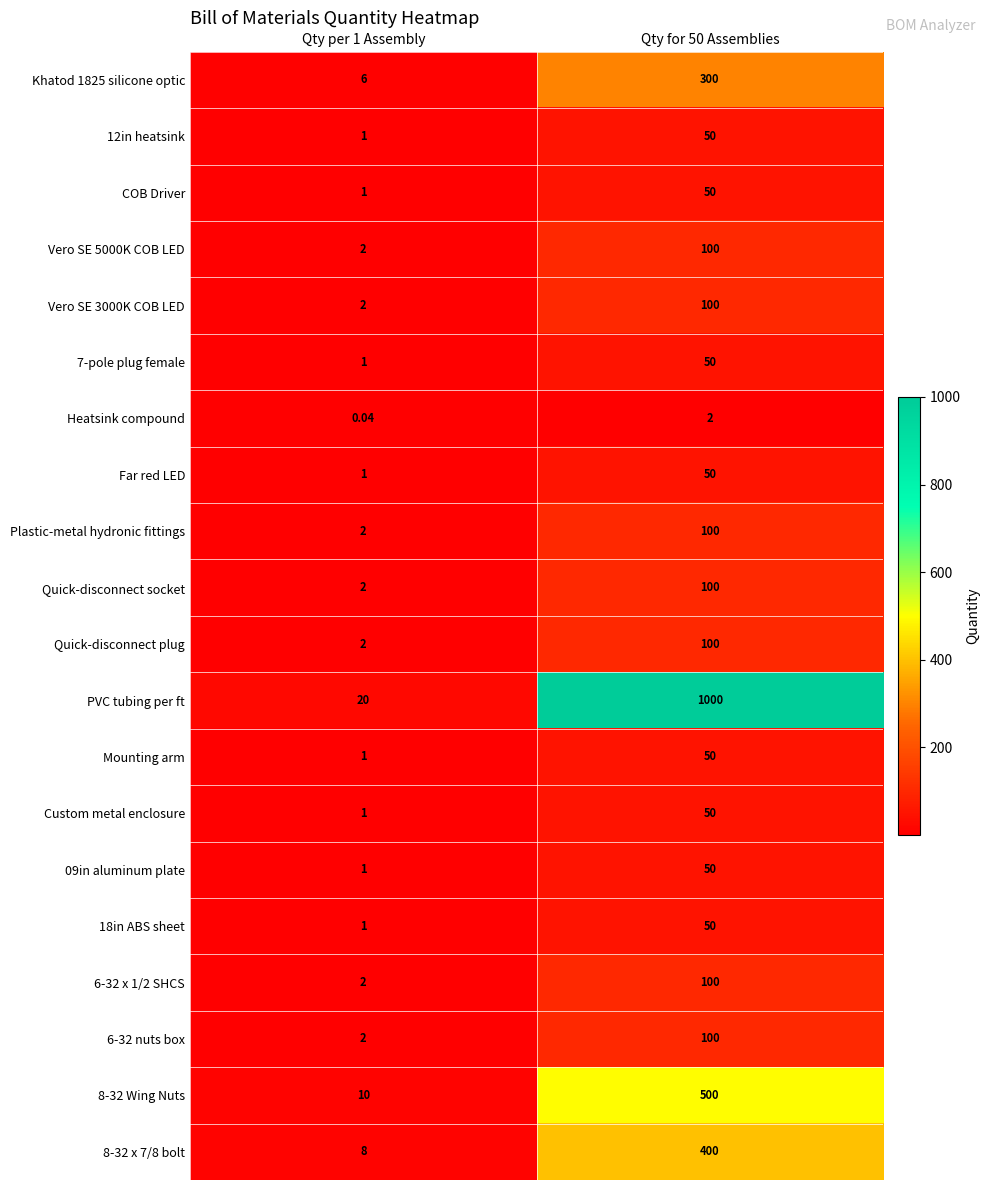

Is the value of Quick-disconnect plug at Qty for 50 Assemblies greater than the value of 8-32 x 7/8 bolt at Qty for 50 Assemblies?

No